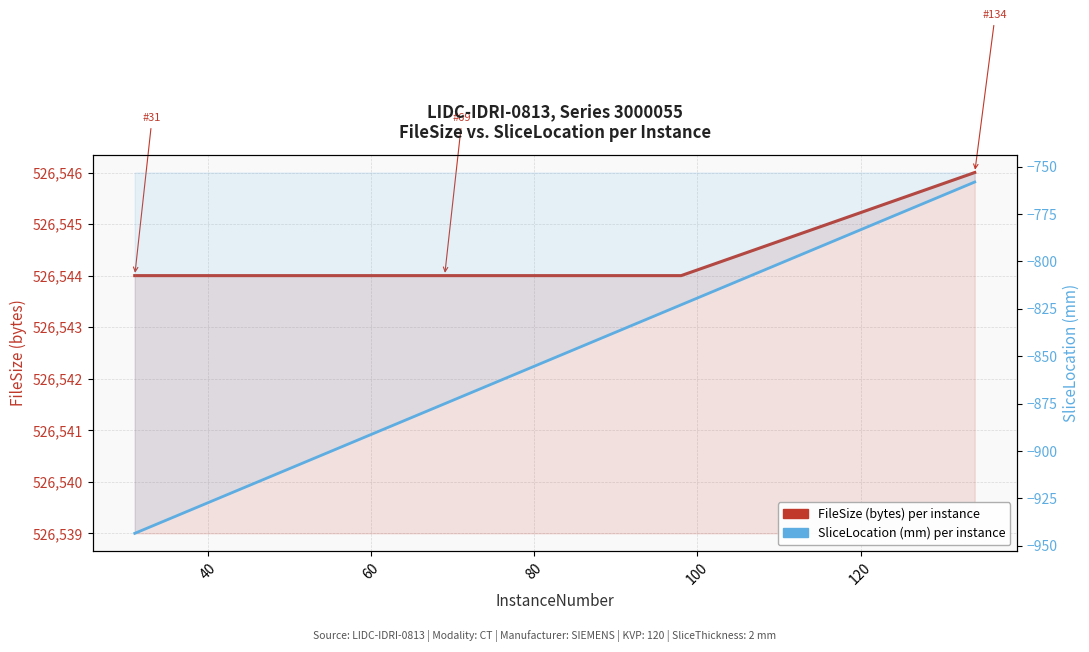

Count the FileSize (bytes) — LIDC-IDRI-0813 values in the range 526544 to 526545.

15